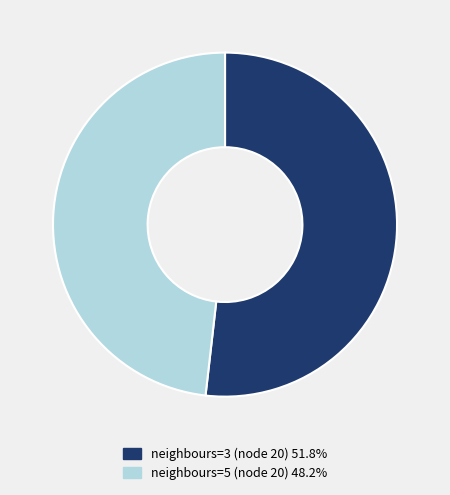

Approximately how many times larger is the value at neighbours=3 (node 20) 51.8% compared to neighbours=5 (node 20) 48.2%?

1.1